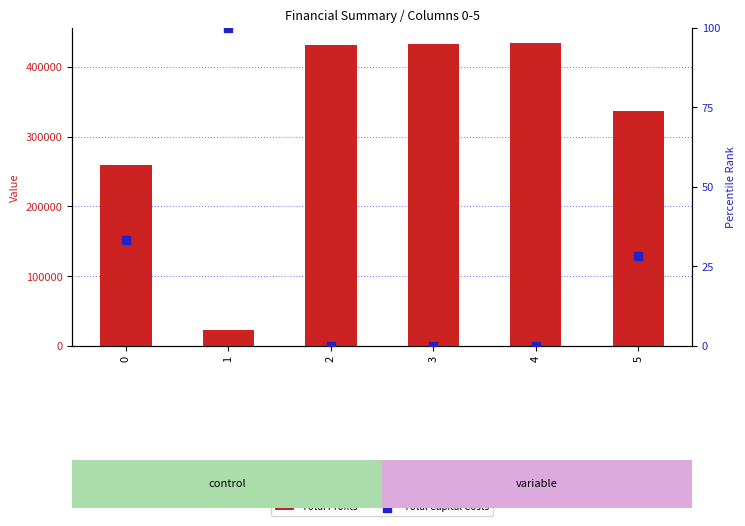

Which series has the widest spread of Y values?

Total Profits